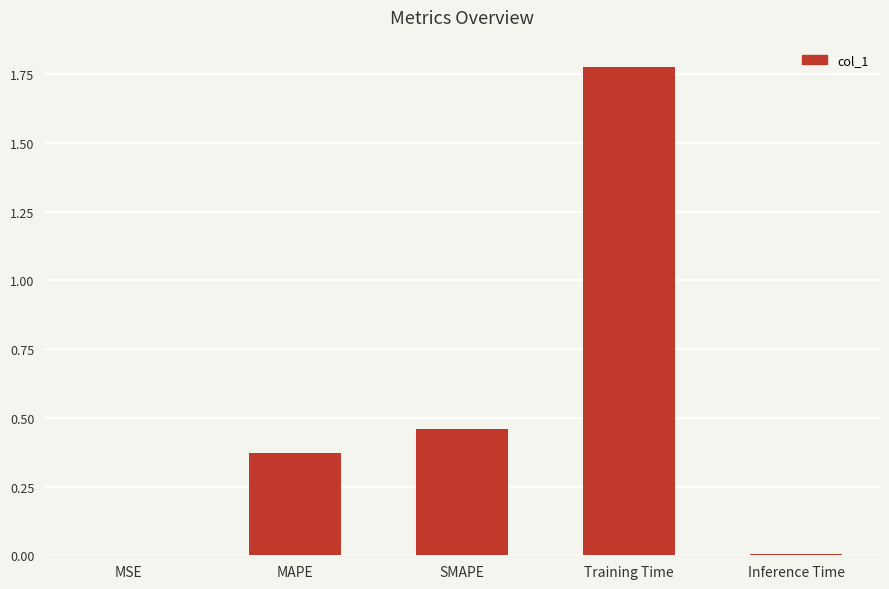

What is the sum of all values?

2.6